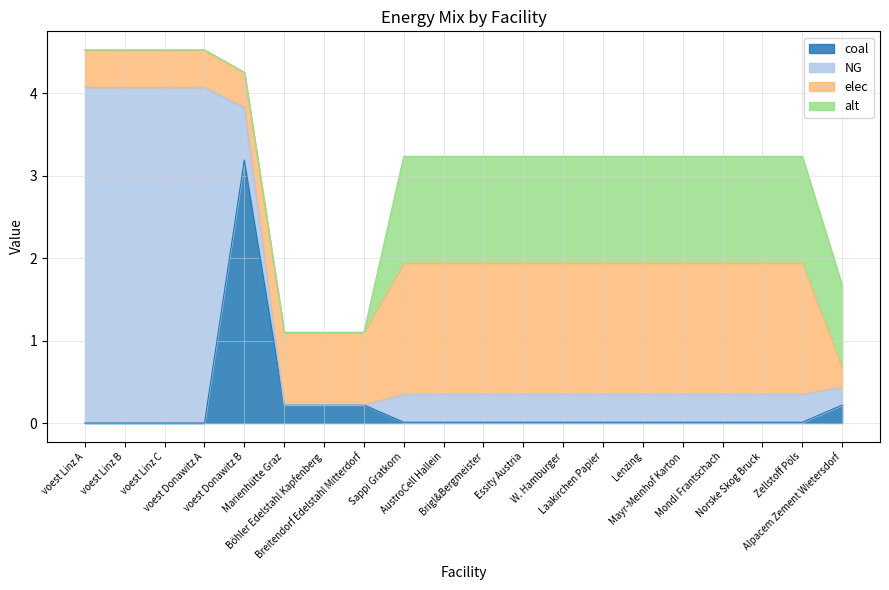

Does the chart display data point markers on the line(s)?

No